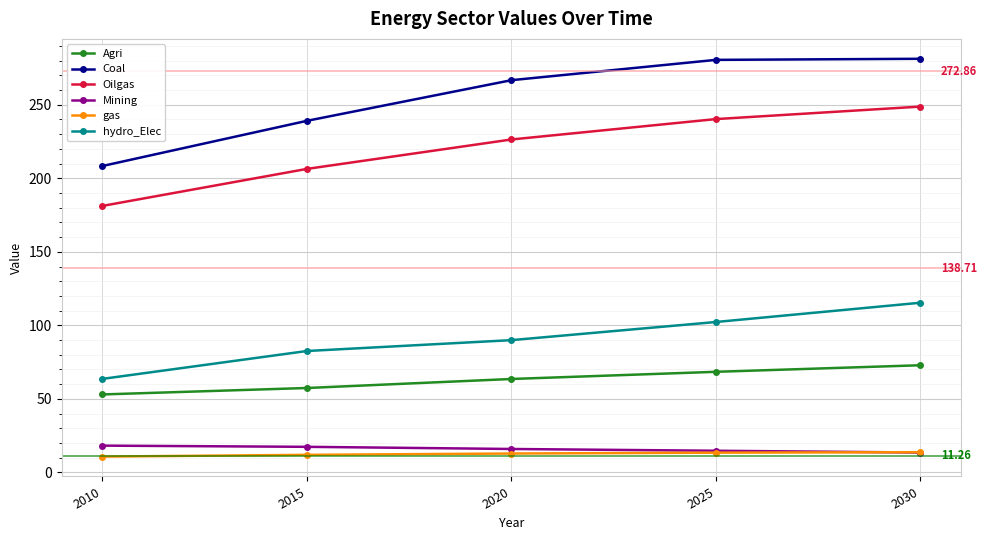

What is the total value across all series at 2020?

675.2